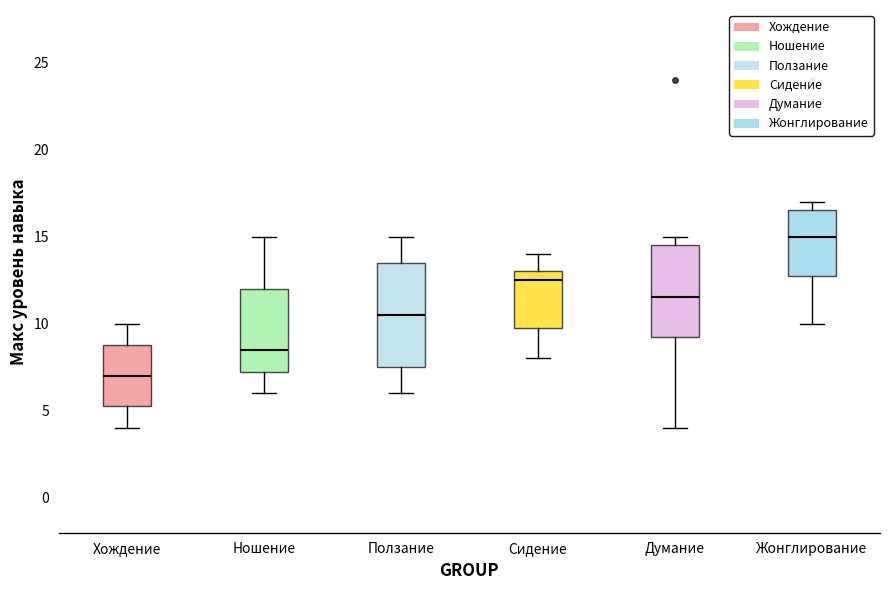

Reading left to right, transcribe this box plot: for each box, give where its median line is, the range the box spans, and where its two whiskers end, as read against the y-axis. The values are not printed on the chart, so give them approximately, as read against the axis.

Хождение: median 7.0, box 5.5 to 9.0, whiskers 4.0 to 10.0
Ношение: median 8.5, box 7.5 to 12.0, whiskers 6.0 to 15.0
Ползание: median 10.5, box 7.5 to 13.5, whiskers 6.0 to 15.0
Сидение: median 12.5, box 10.0 to 13.0, whiskers 8.0 to 14.0
Думание: median 11.5, box 9.5 to 14.5, whiskers 4.0 to 15.0
Жонглирование: median 15.0, box 13.0 to 16.5, whiskers 10.0 to 17.0